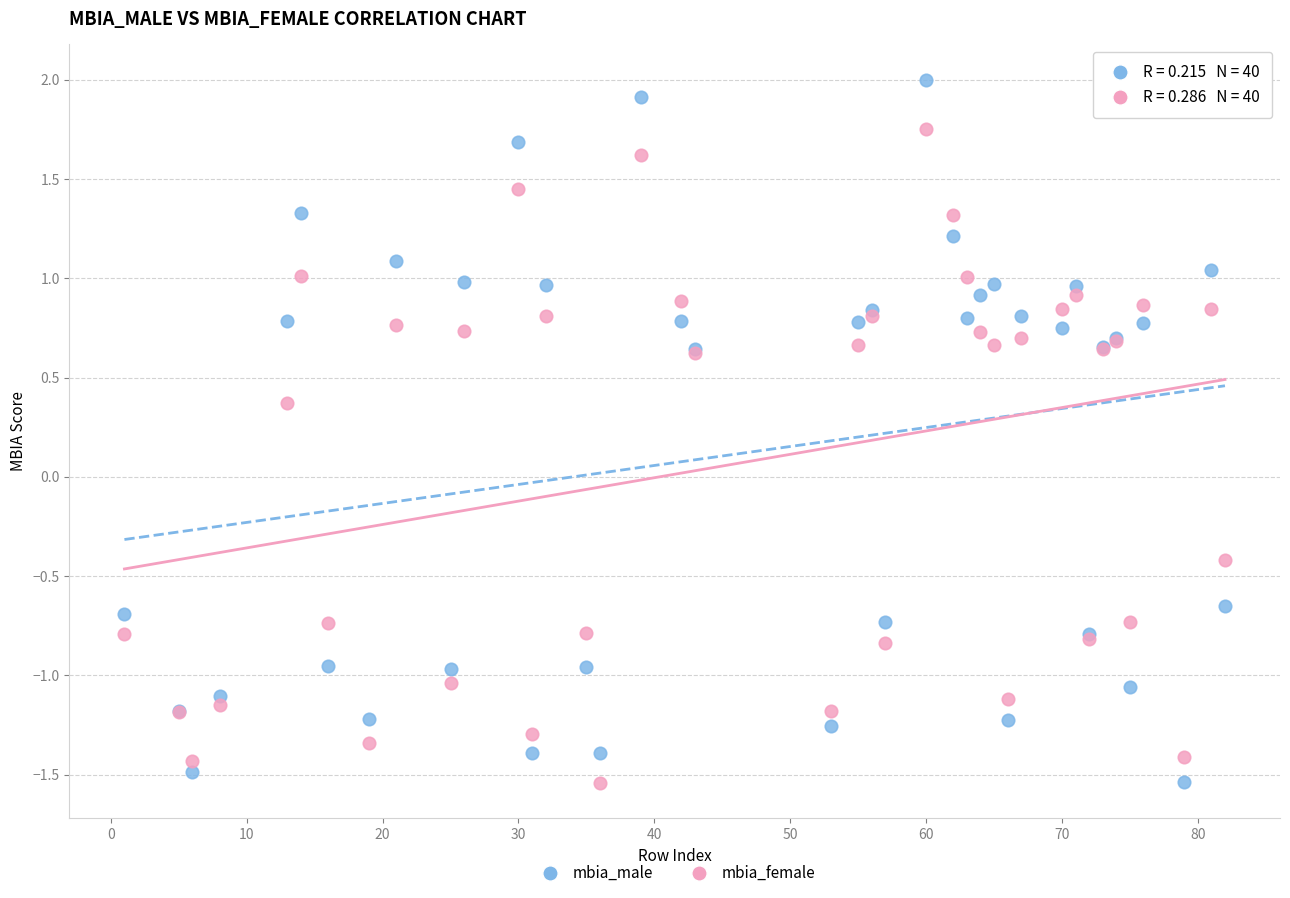

Which series contains the highest Y value?

mbia_male